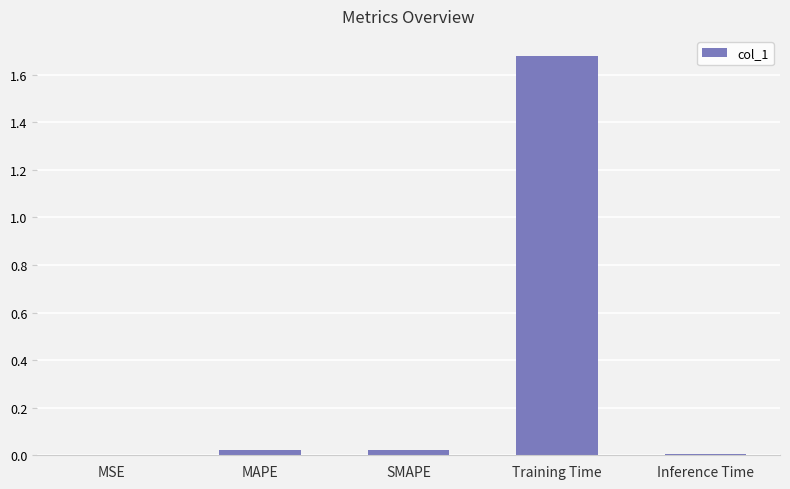

The value at MAPE is 0.0. True or false?

True